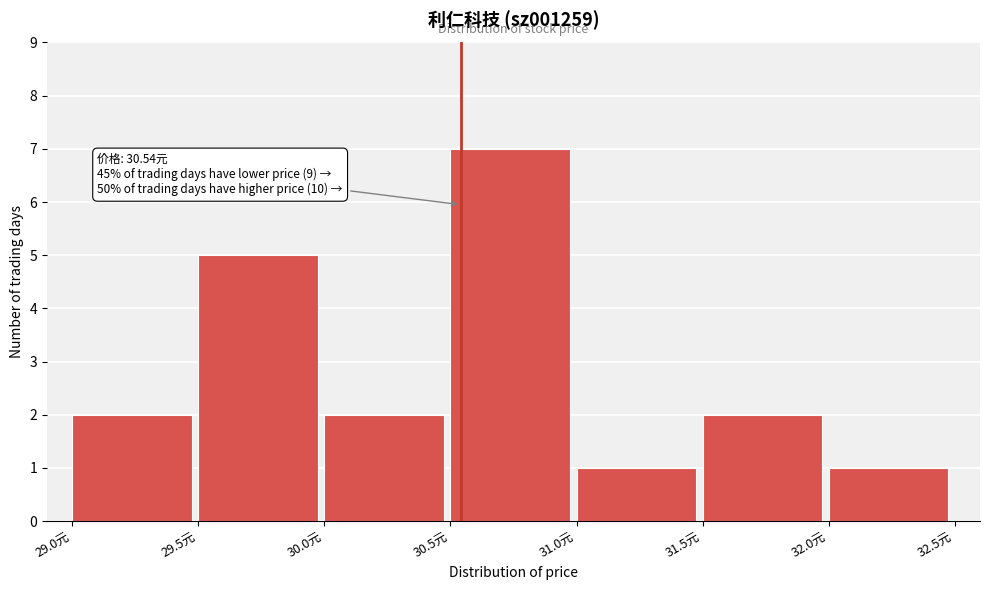

Which range on the x-axis has the tallest bar?

30.5 to 31.0